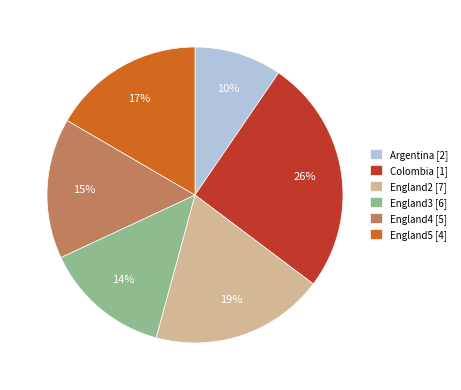

To the nearest percent, what is the difference between the largest and smallest slice percentages?

16%